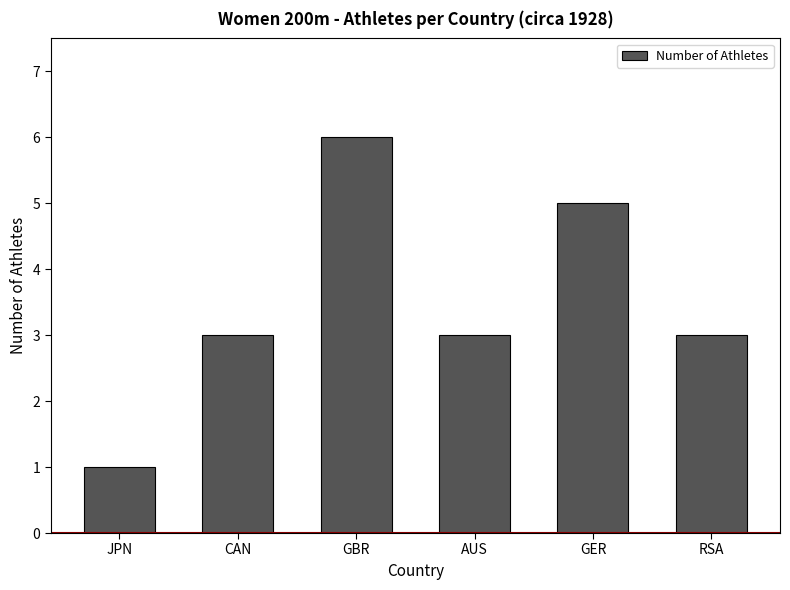

Count the values in the range 3 to 5.

4